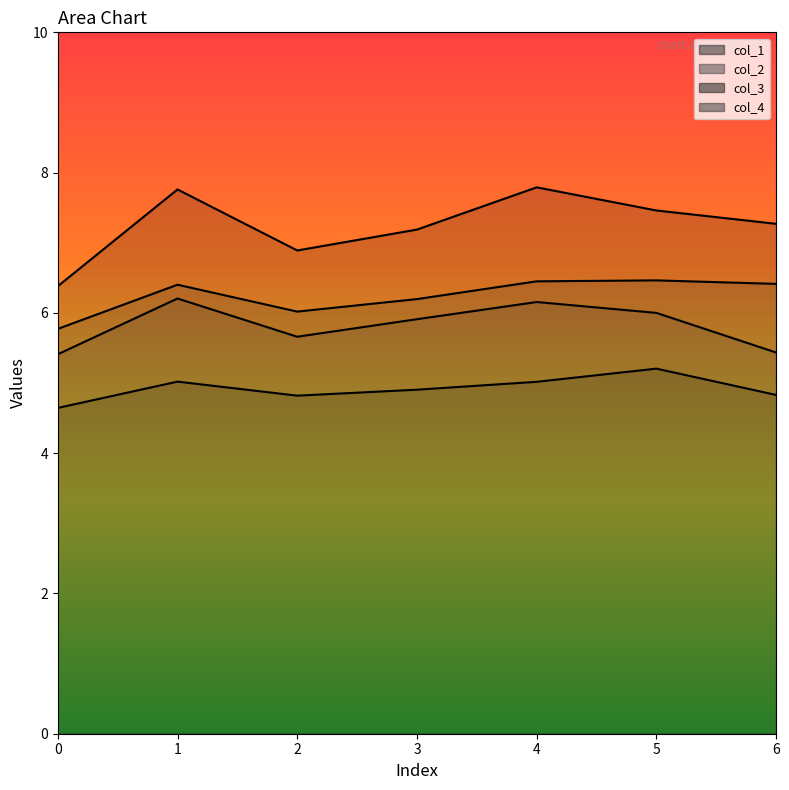

What is the difference between the highest and lowest values at 6?

2.4